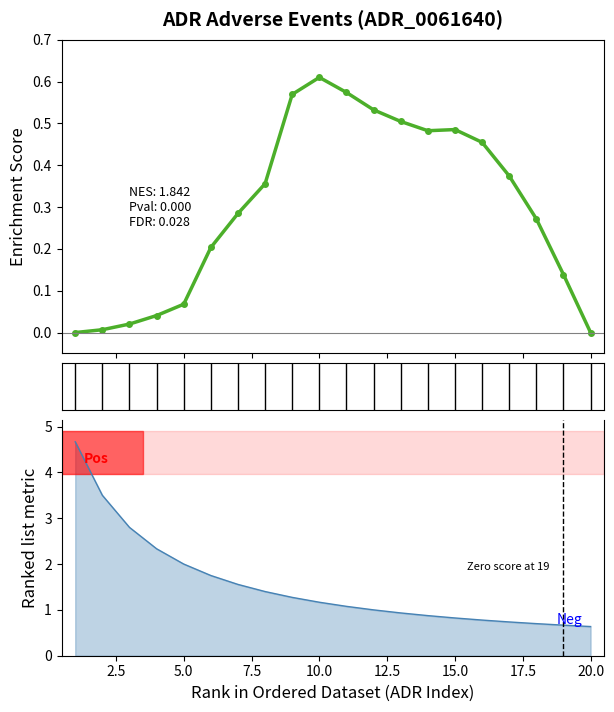

What is the average value?

0.3